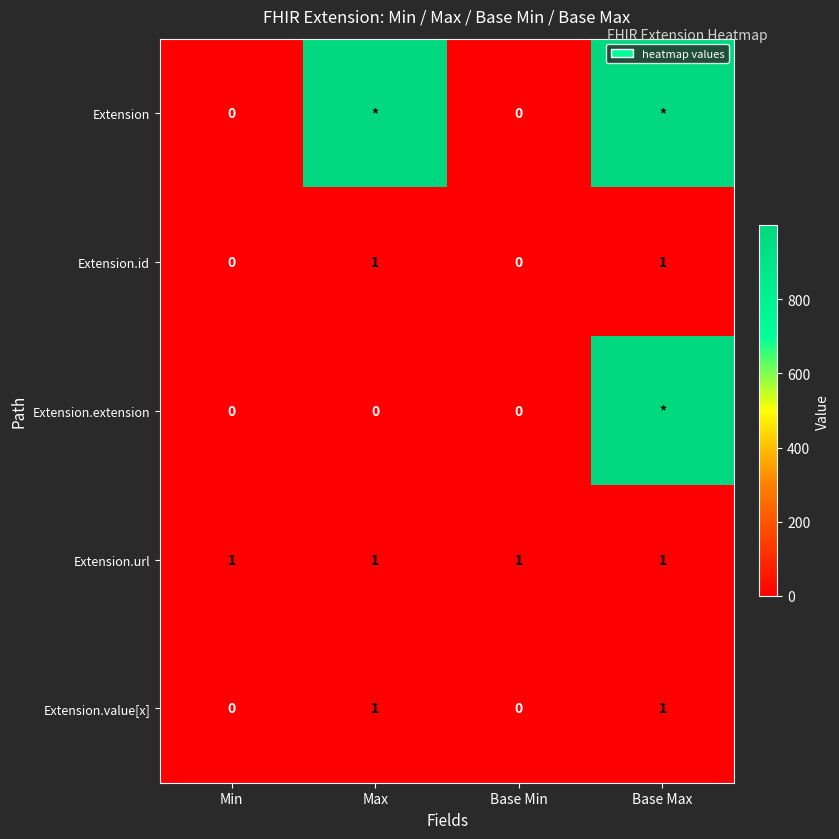

True or false: Extension.url has a value of 1 at Base Min.

True